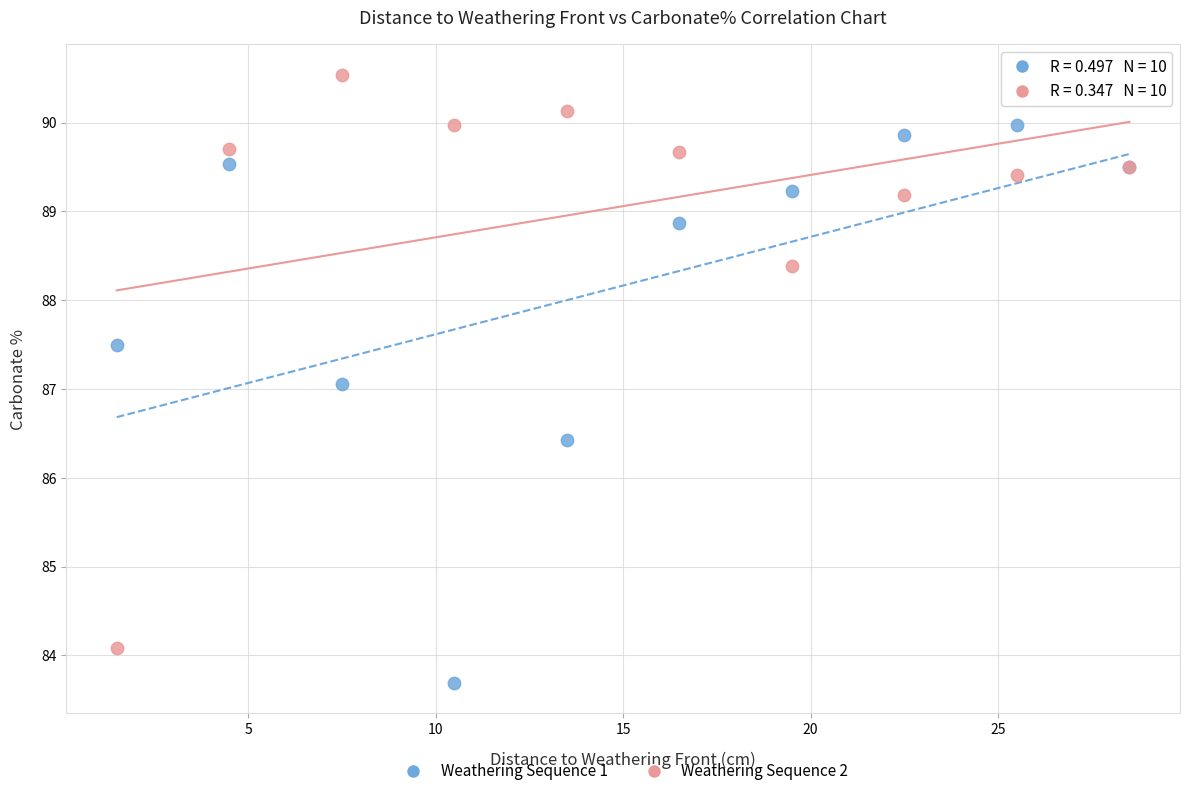

Which series contains the highest Y value?

Weathering Sequence 2